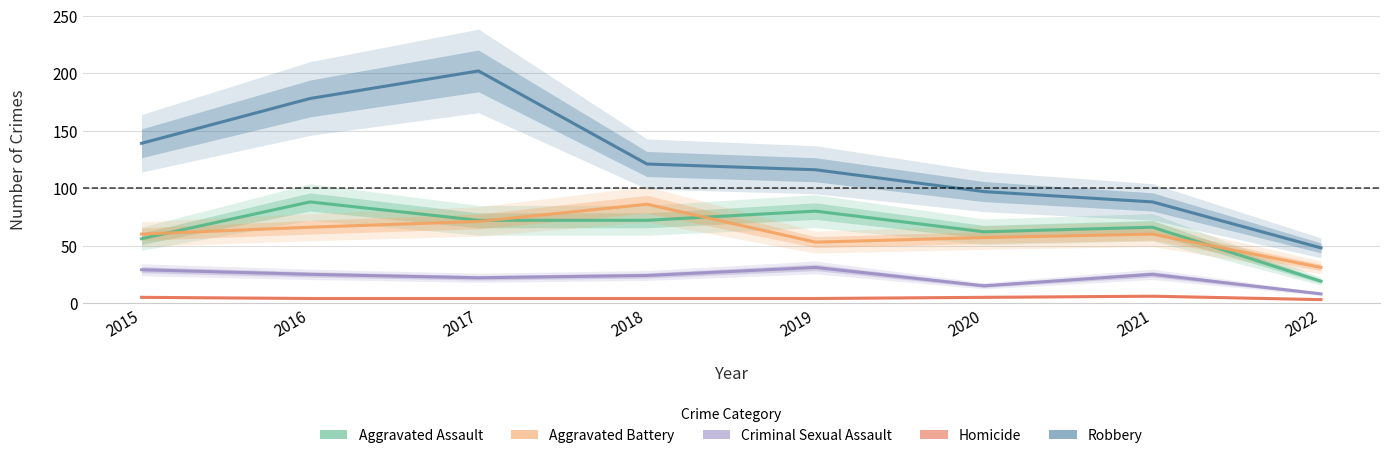

The value of Aggravated Assault at 2022 is 30. True or false?

False